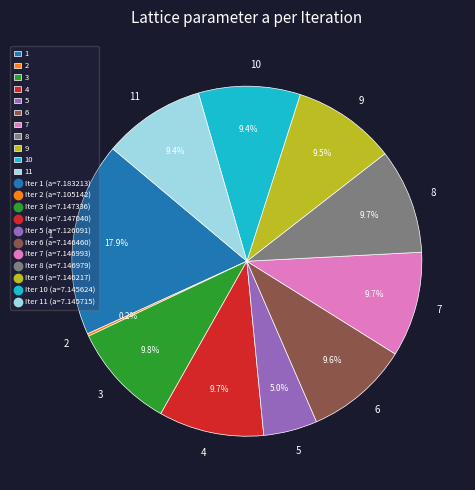

What is the largest slice in the pie chart?

1